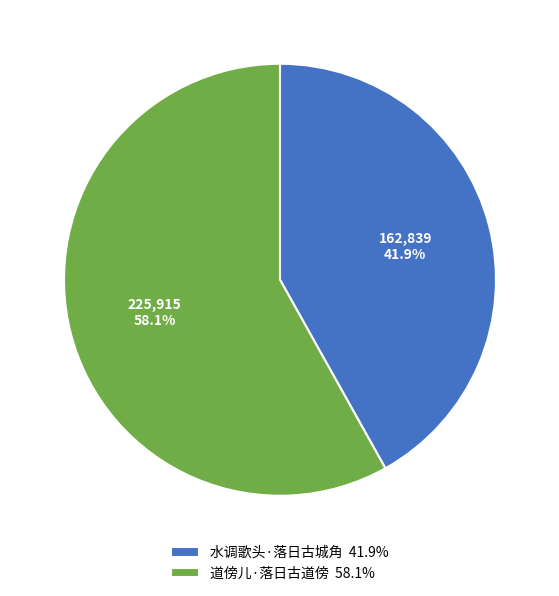

Which has a higher value, 道傍儿·落日古道傍 58.1% or 水调歌头·落日古城角 41.9%?

道傍儿·落日古道傍 58.1%